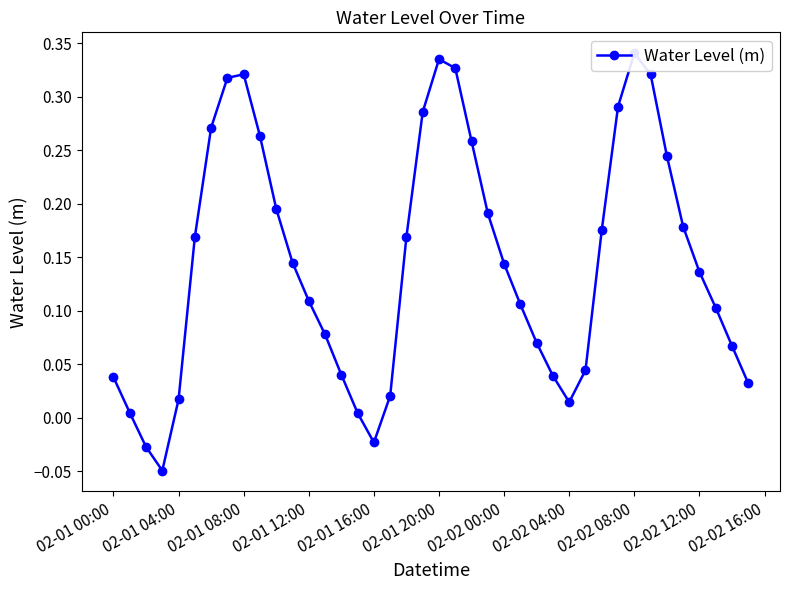

How many interior local peaks (higher than both neighbors) does the data have?

3